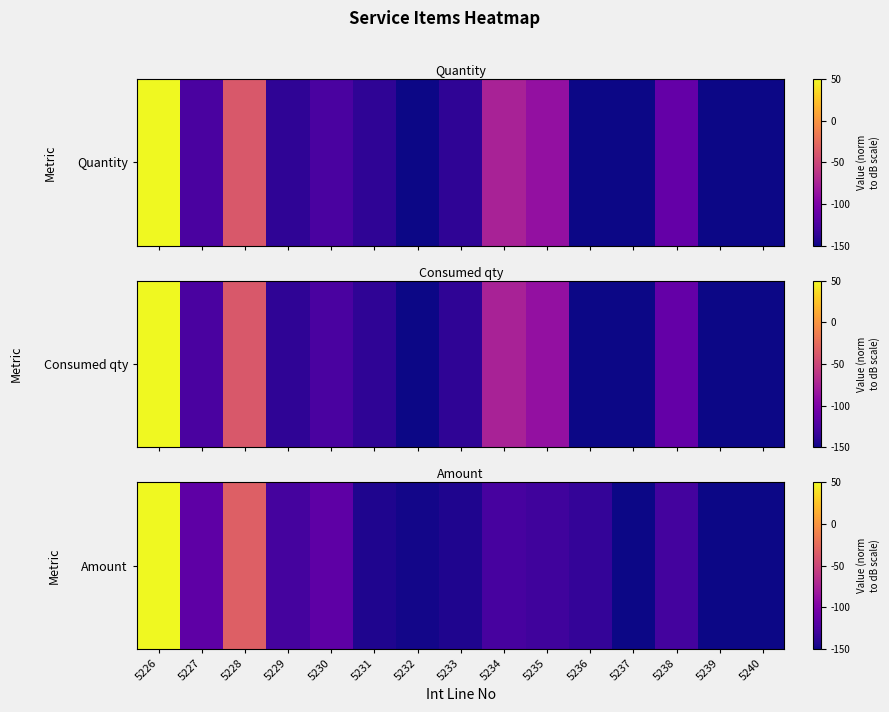

Count the number of values greater than -130.

7